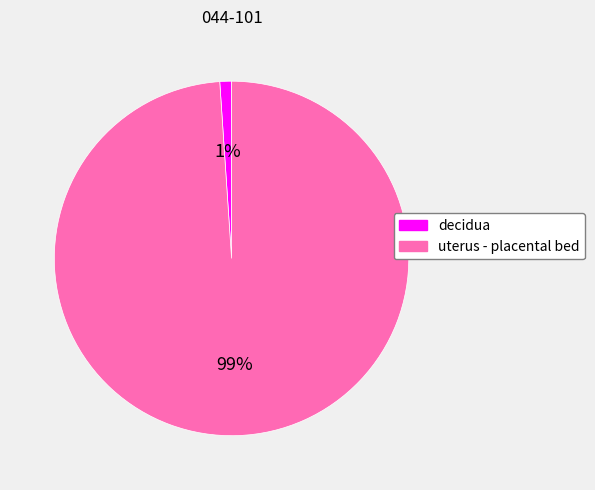

To the nearest percent, what is the difference between the largest and smallest slice percentages?

98%